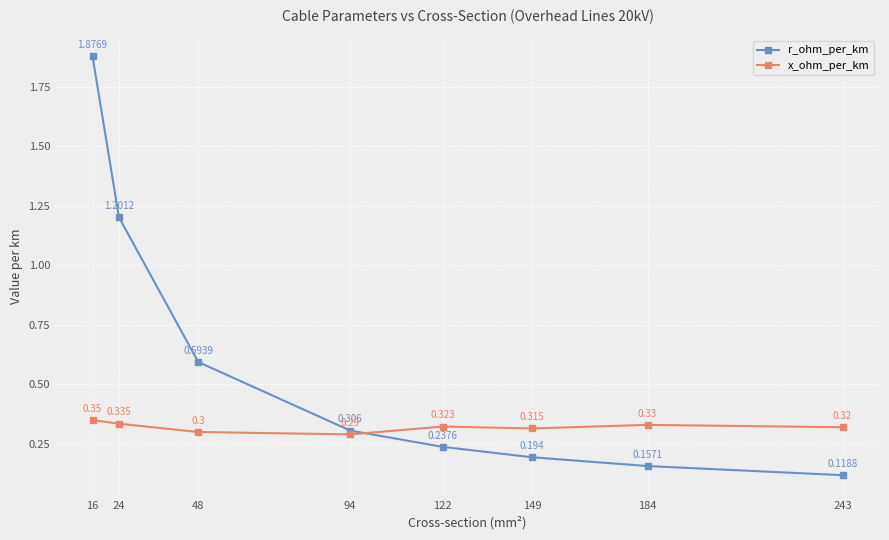

Rank the categories by x_ohm_per_km value from lowest to highest.

94, 48, 149, 243, 122, 184, 24, 16